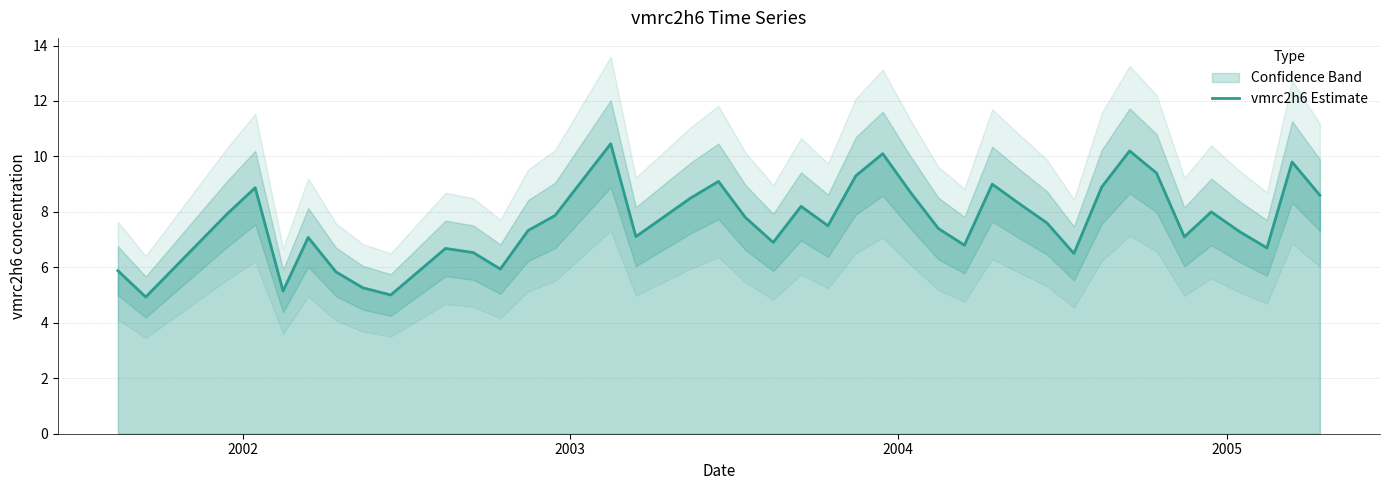

What is the difference between the second highest and second lowest values?

5.2